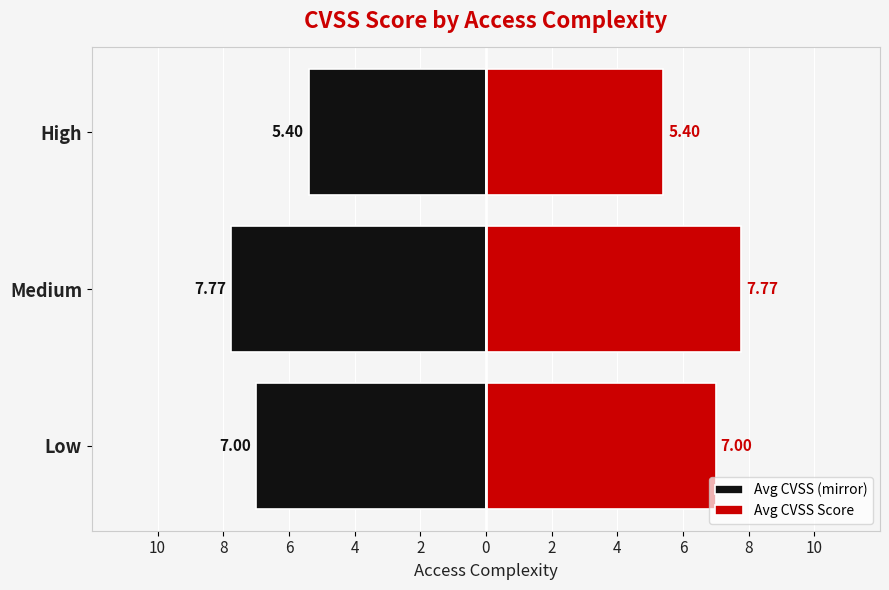

How many bars are there in total?

6